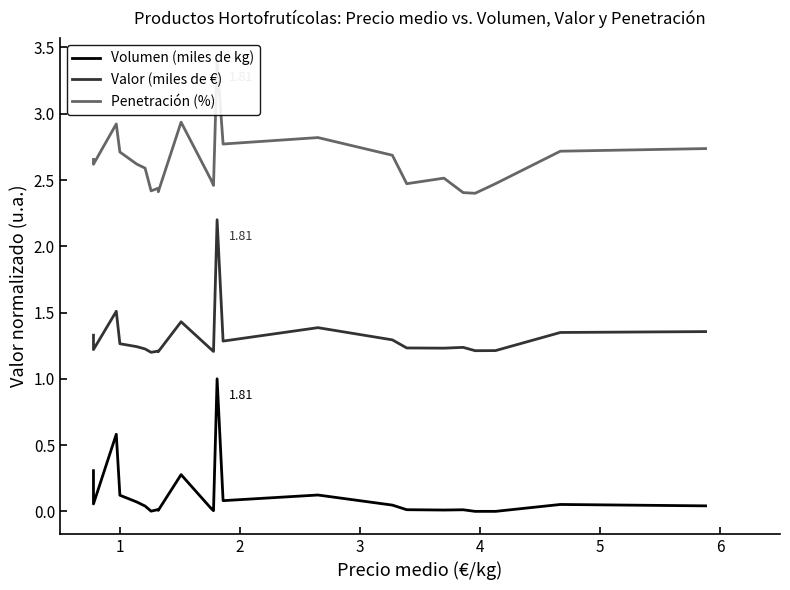

True or false: Valor (miles de €) has a value of 0.5 at 21.

False